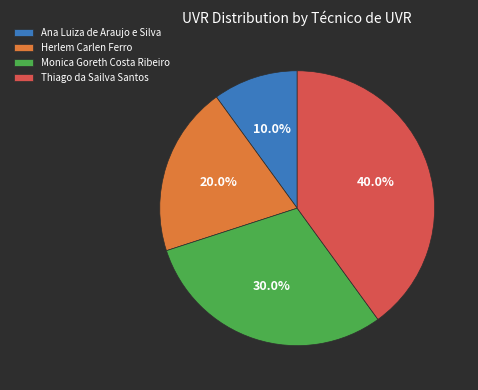

To the nearest percent, what is the difference between the largest and smallest slice percentages?

30%